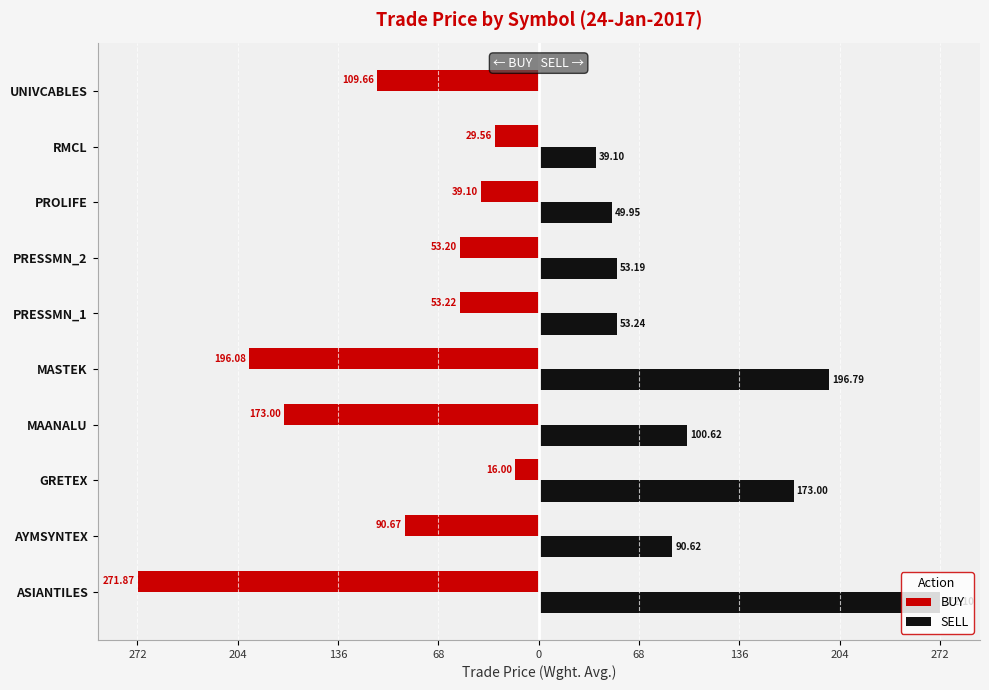

What are all the series names shown in the legend?

BUY, SELL